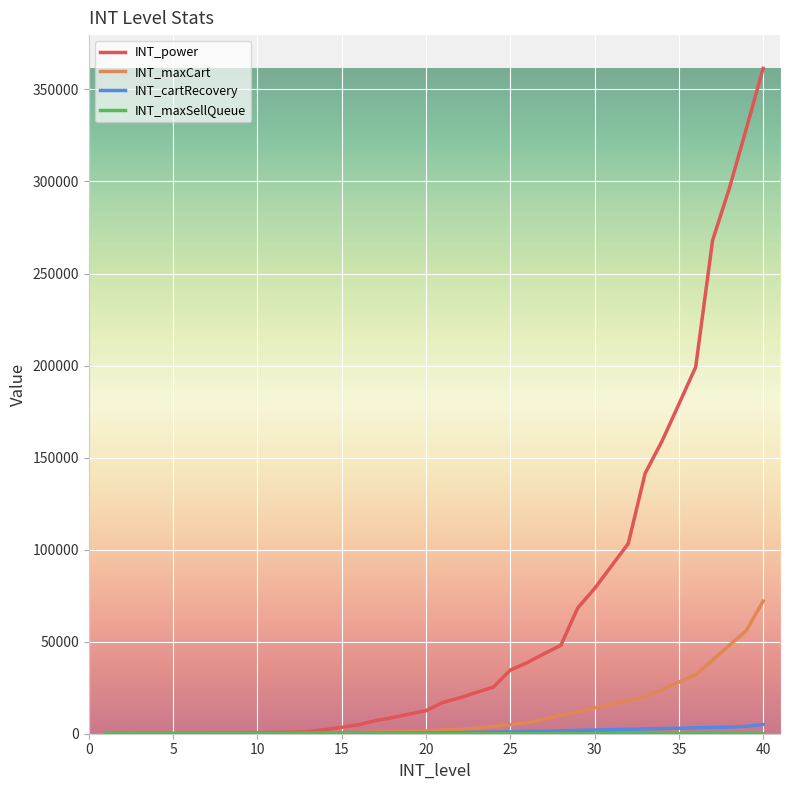

Which series has the widest spread of values?

INT_power